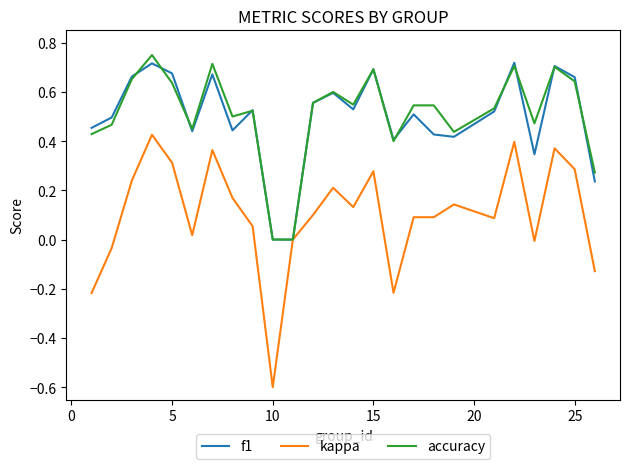

Which series has the widest spread of values?

kappa